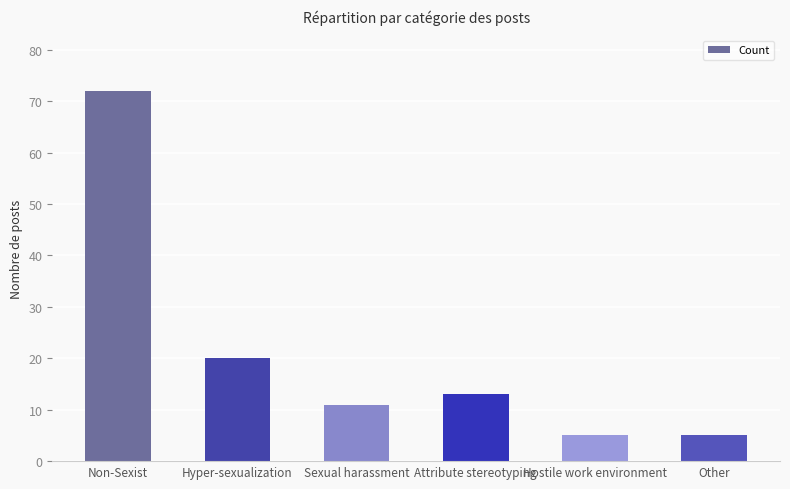

At which label is the value closest to 38?

Hyper-sexualization